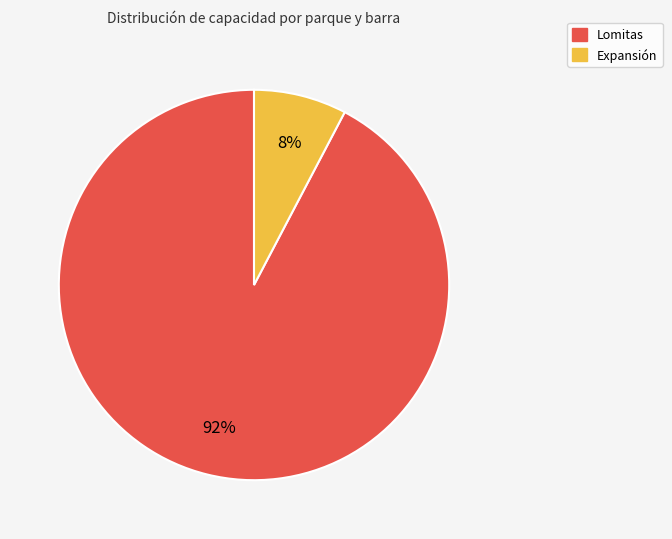

Which category has the smallest portion of the pie?

Expansión